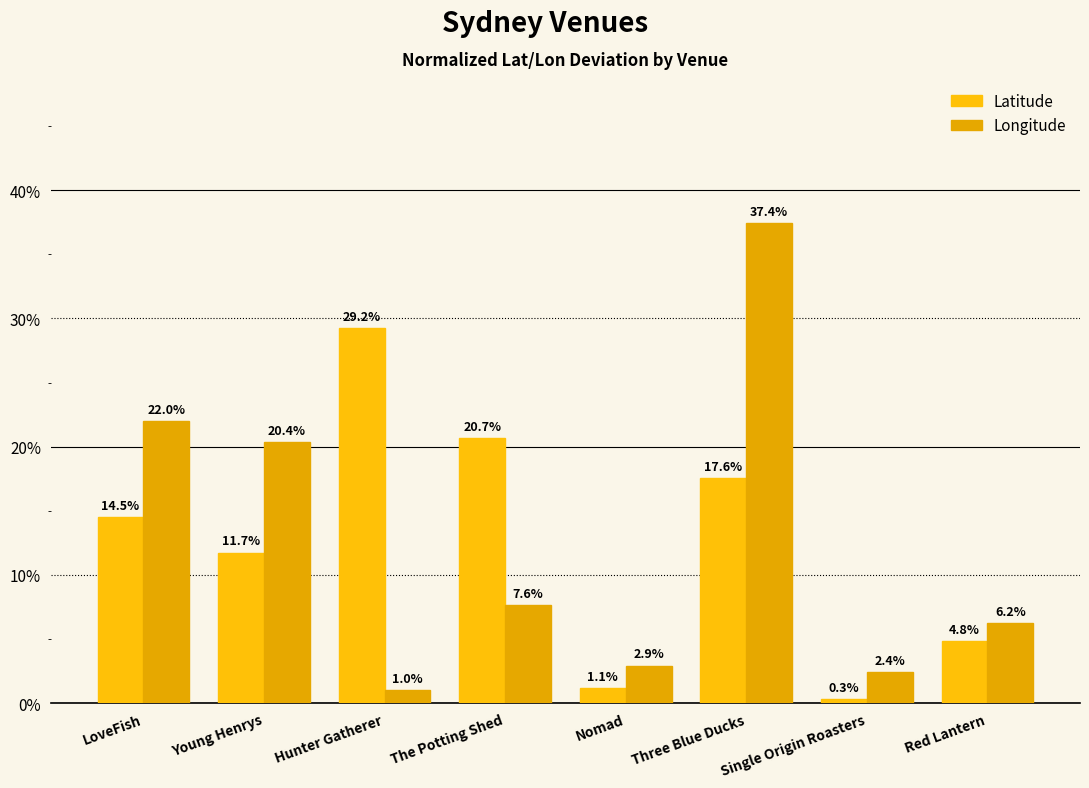

What is the maximum value for Latitude?

29.2